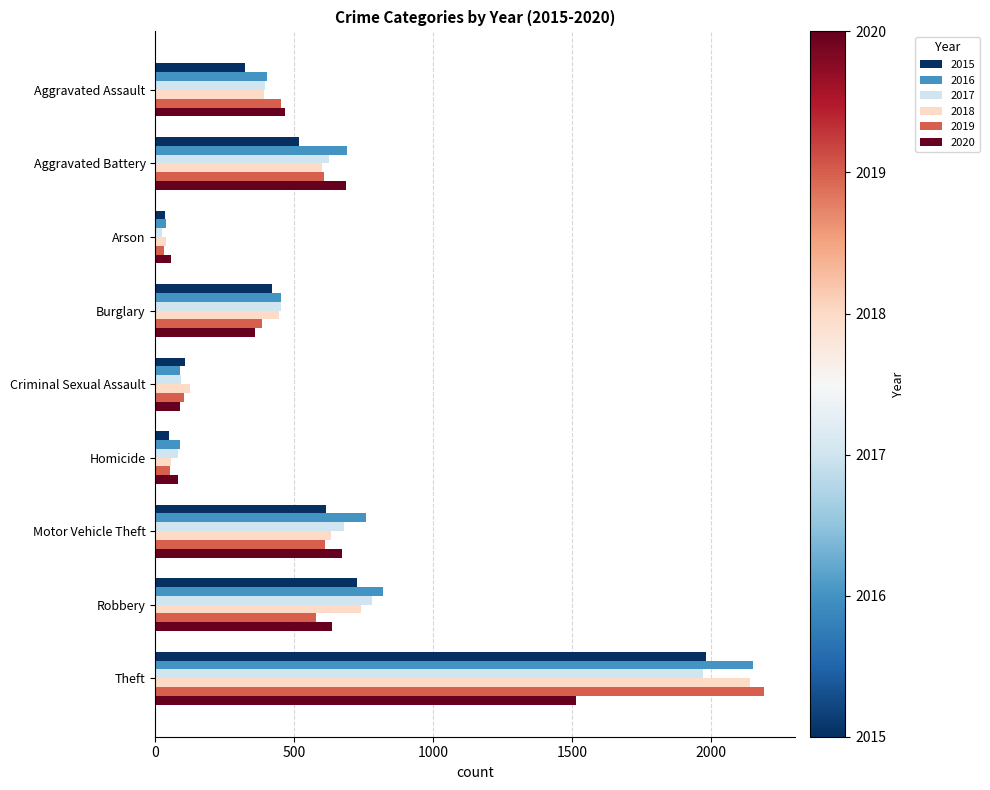

What are all the series names shown in the legend?

2015, 2016, 2017, 2018, 2019, 2020